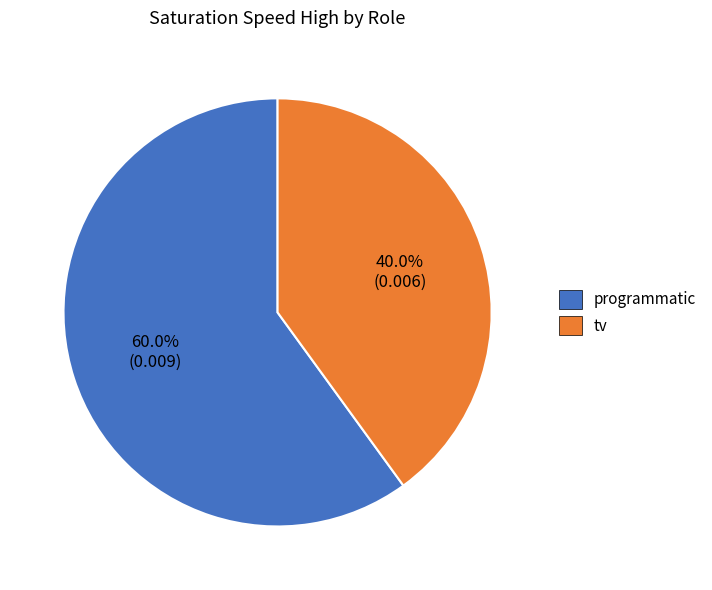

To the nearest percent, what is the combined percentage of programmatic and tv?

100%